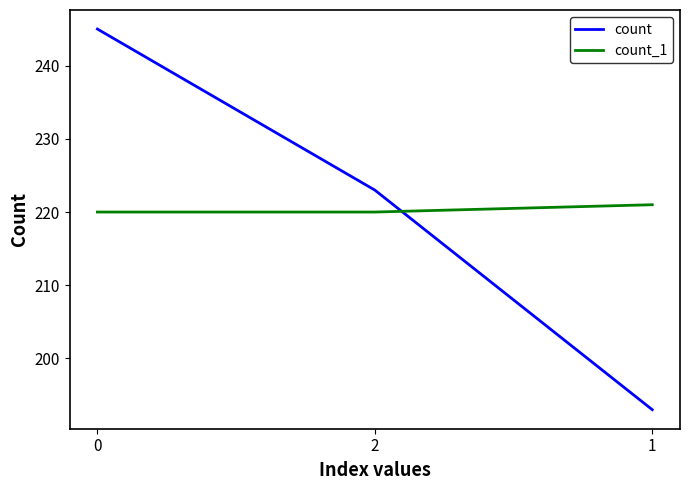

Which label corresponds to the smallest value in the chart?

1